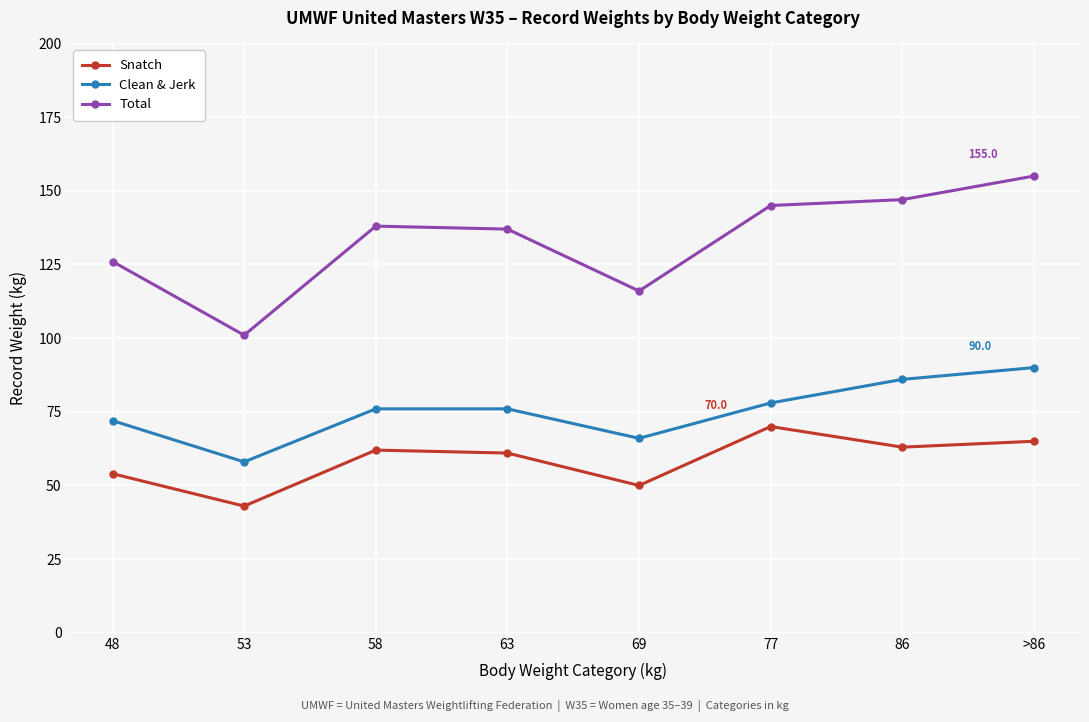

What is the maximum value for Total?

155